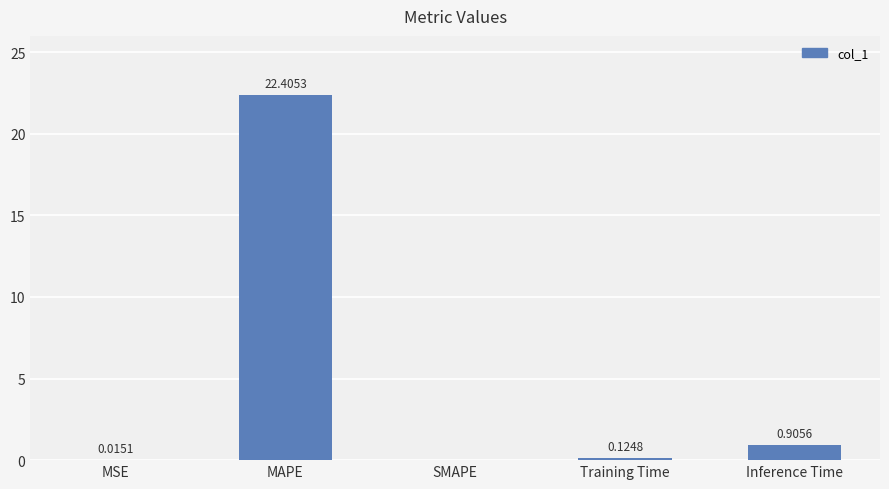

Which has a higher value, MSE or MAPE?

MAPE